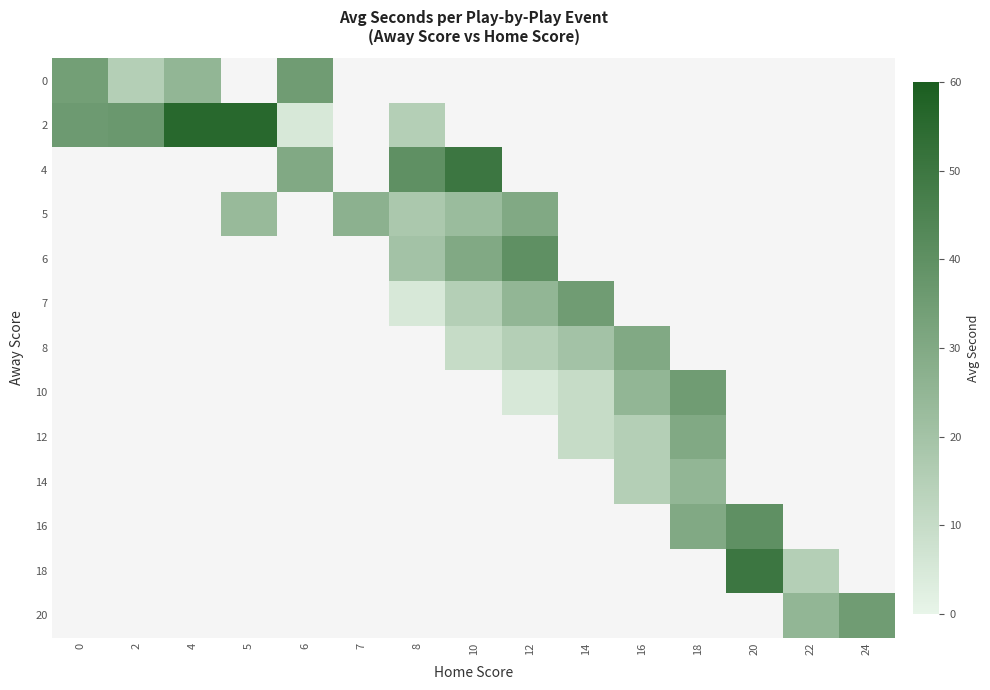

Which category has the lowest value across all series?

6